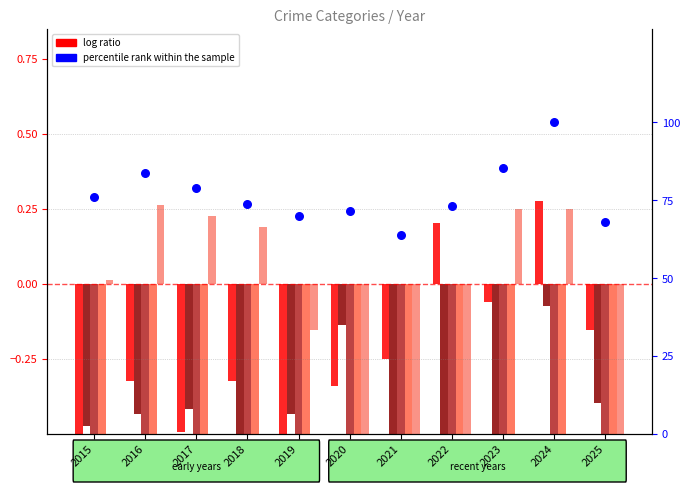

Which series has the largest total across all categories?

percentile rank within the sample